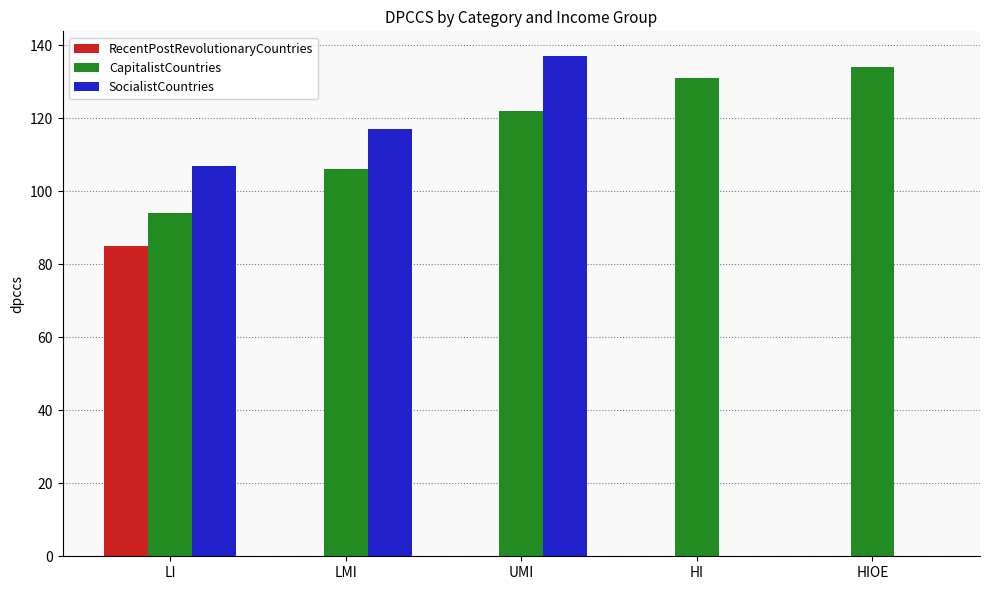

Are the bars horizontal?

No